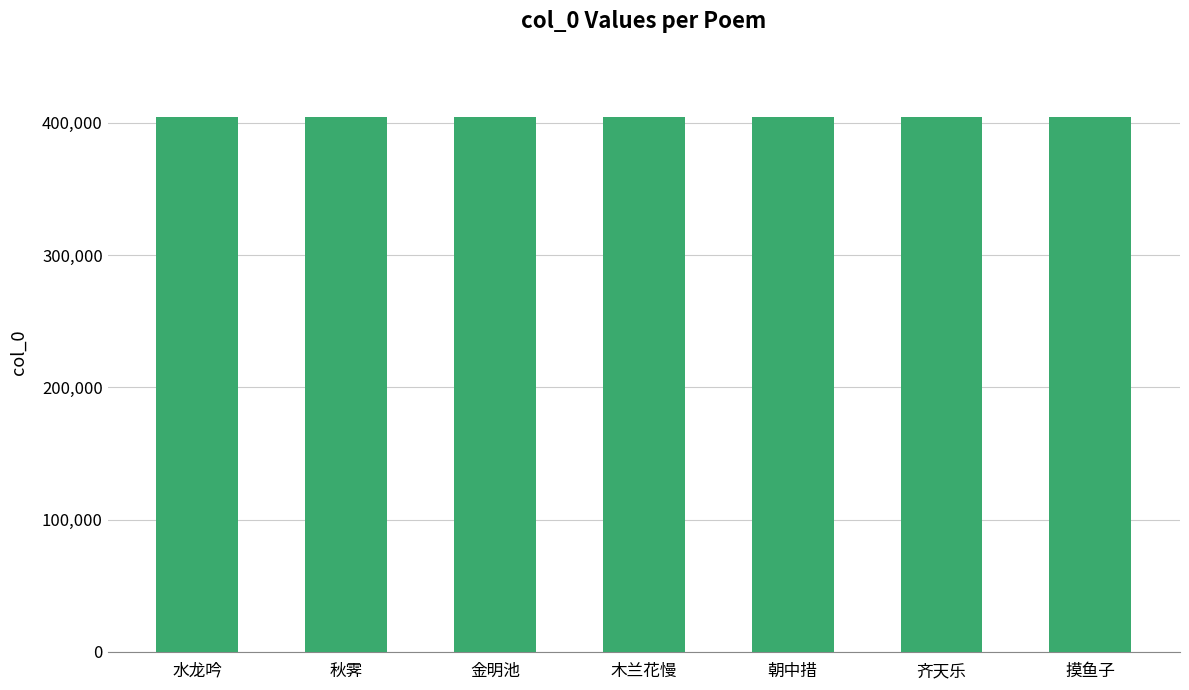

Where does the data first go above 404126?

秋霁